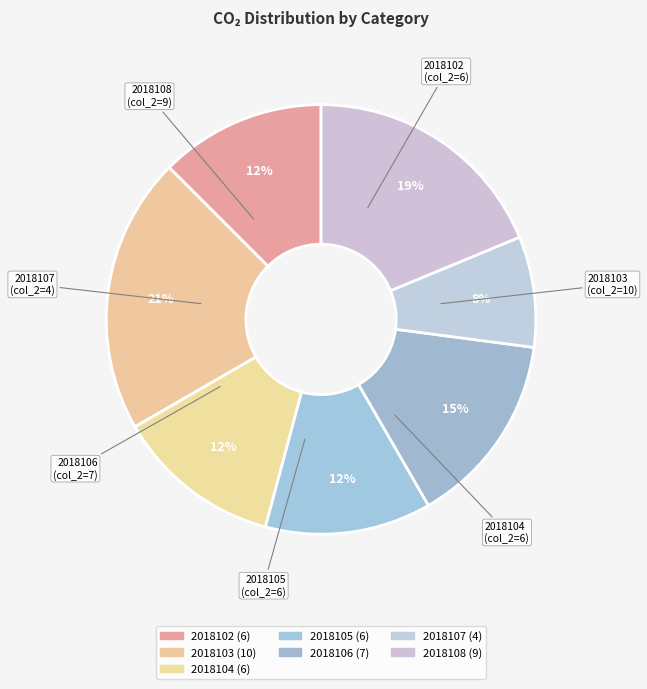

What percentage is the 2018105 slice, to the nearest percent?

12%